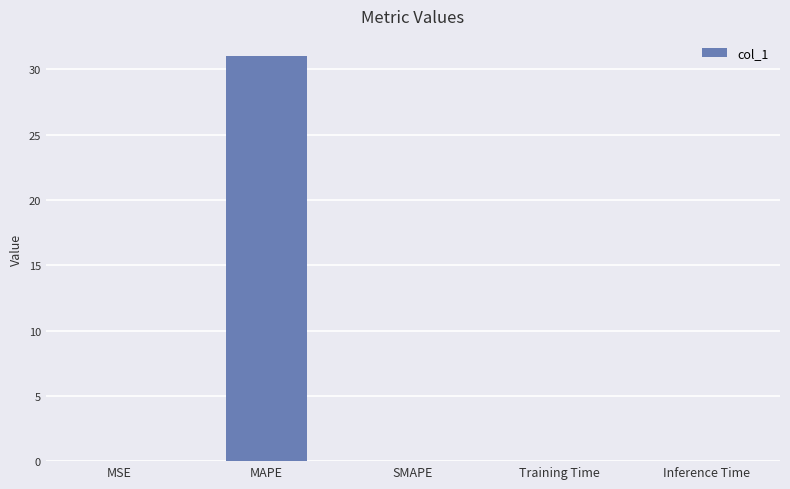

Which label corresponds to the largest value in the chart?

MAPE